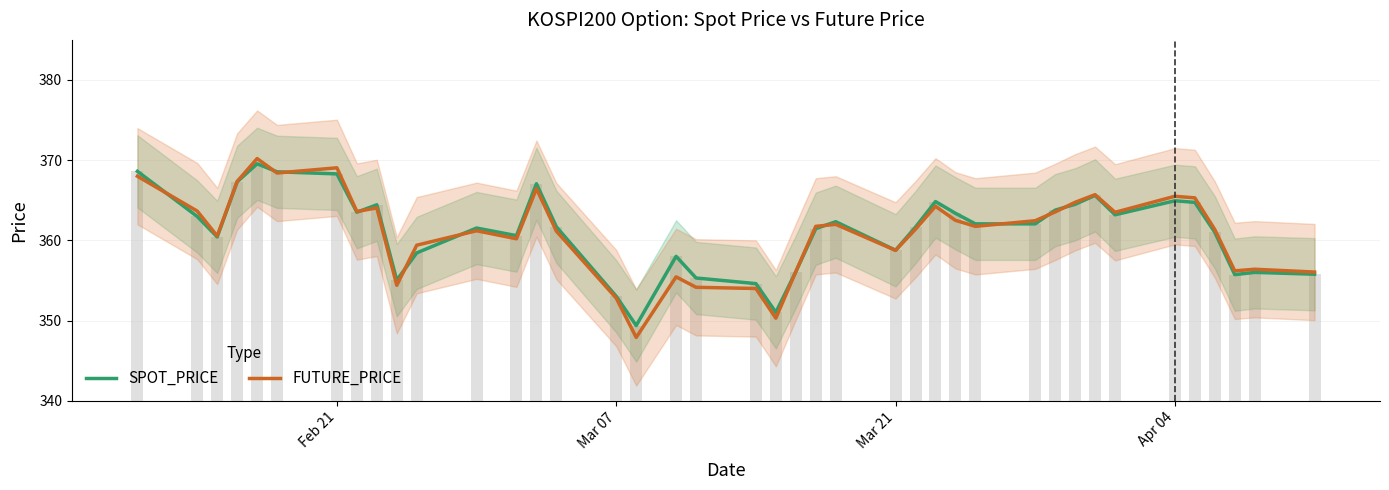

Reading left to right, what are all the values shown in this chart?

SPOT_PRICE: 368.6	363.0	360.4	367.3	369.6	368.6	368.3	363.5	364.4	355.0	358.4	361.5	360.6	367.1	361.7	353.0	349.4	358.0	355.3	354.6	351.0	356.1	361.5	362.3	358.8	361.7	364.8	363.4	362.1	362.1	363.8	364.5	365.6	363.2	364.9	364.7	361.0	355.7	356.0	355.8
FUTURE_PRICE: 368.0	363.6	360.6	367.4	370.2	368.4	369.1	363.6	364.1	354.4	359.4	361.2	360.2	366.4	361.1	352.8	347.9	355.4	354.1	354.0	350.3	356.1	361.8	362.0	358.8	361.4	364.2	362.5	361.8	362.4	363.6	364.8	365.7	363.5	365.5	365.3	361.4	356.2	356.4	356.1